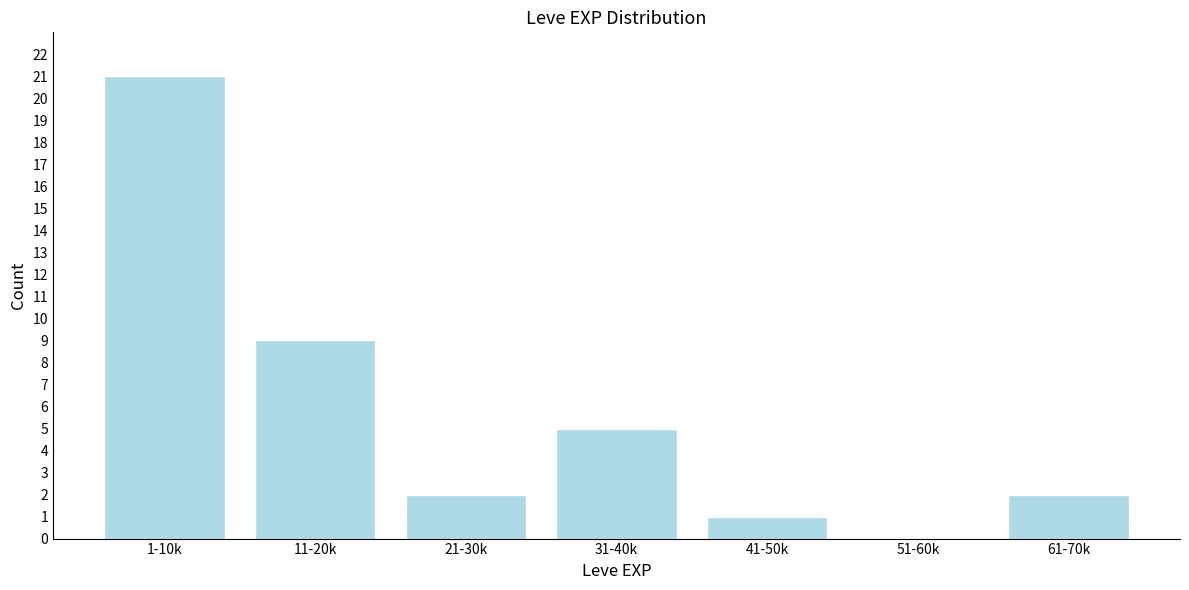

Reading right to left, list all the values displayed in this chart.

61-70k=2	51-60k=0	41-50k=1	31-40k=5	21-30k=2	11-20k=9	1-10k=21